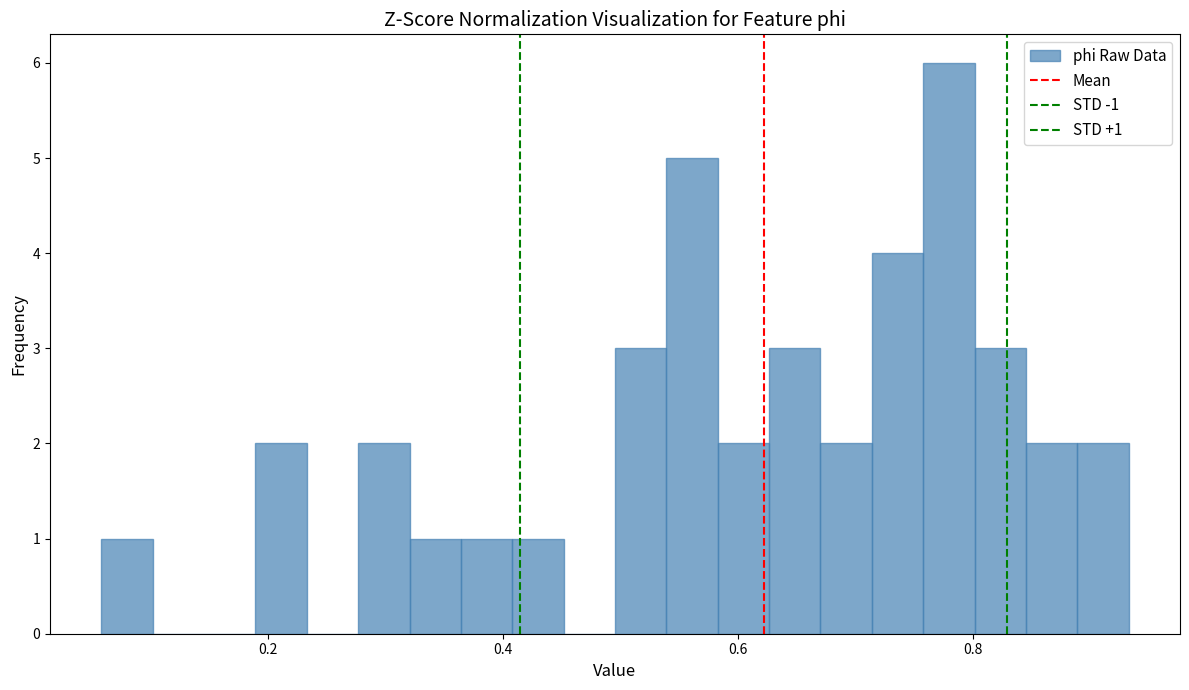

Read against the x-axis, roughly where is the centre of the tallest bar?

0.78